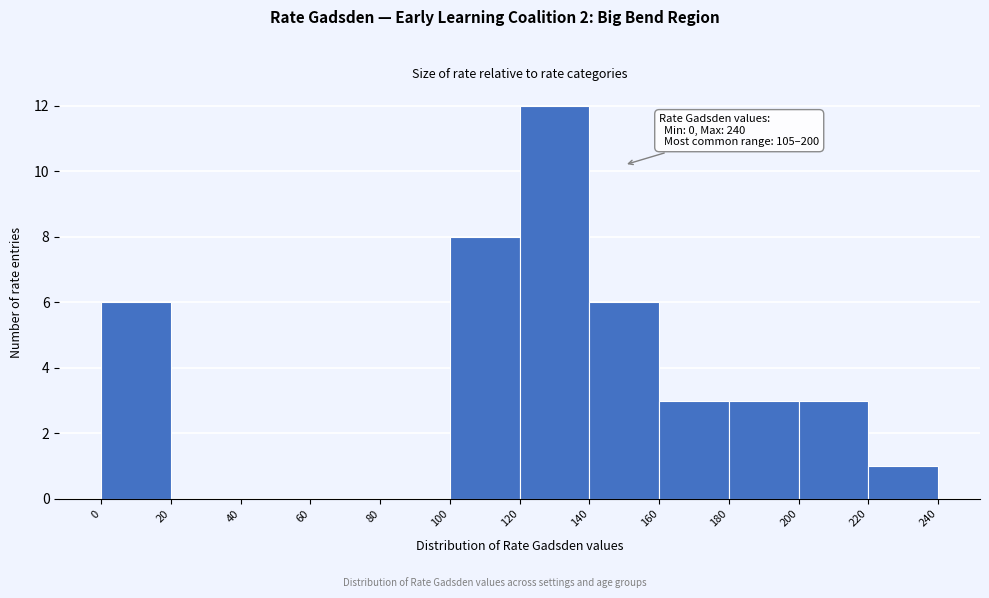

Which range on the x-axis has the tallest bar?

120 to 140